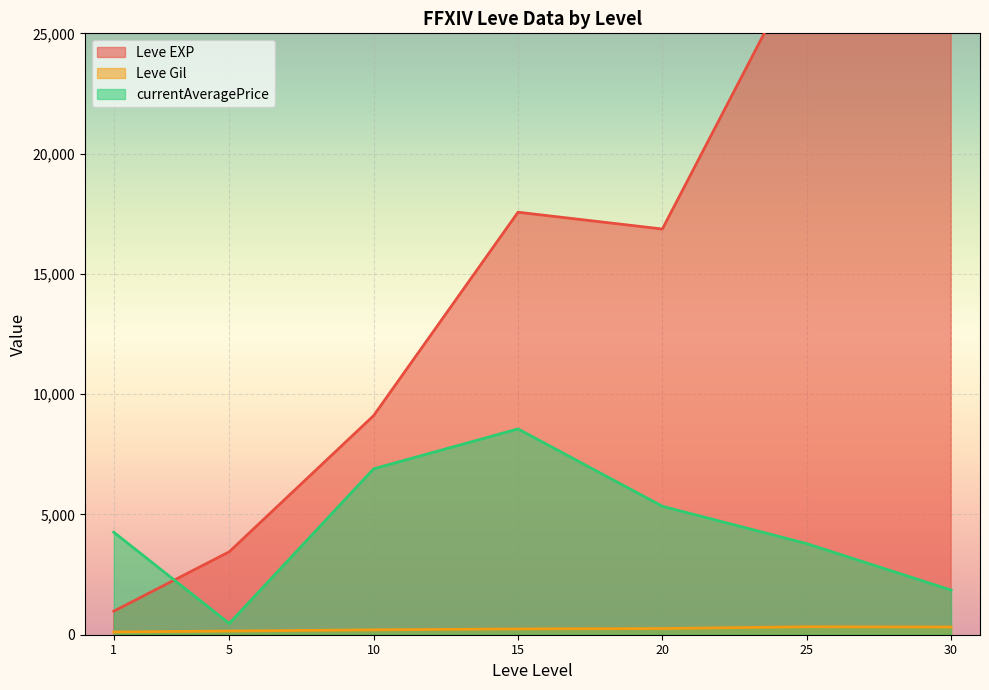

What is the maximum value for currentAveragePrice?

8555.5